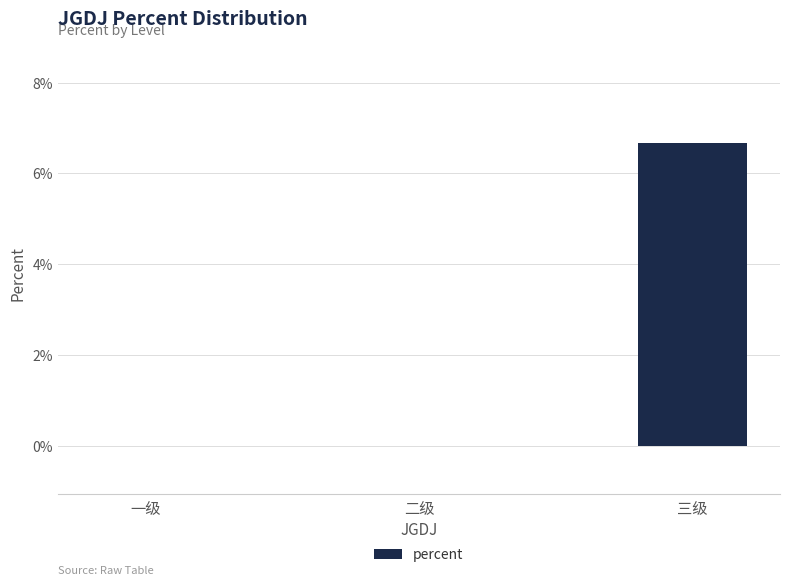

Are the bars horizontal?

No